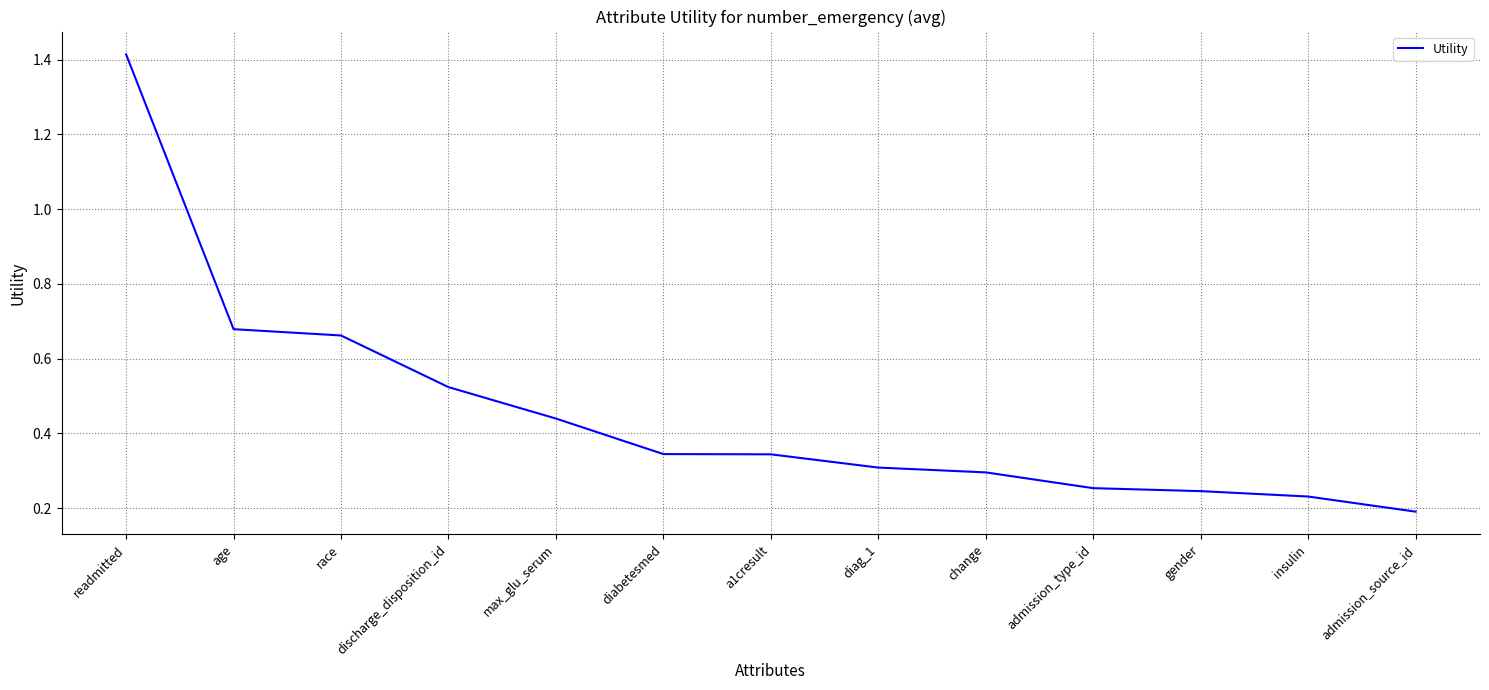

At which category does the chart reach its minimum across all series?

admission_source_id